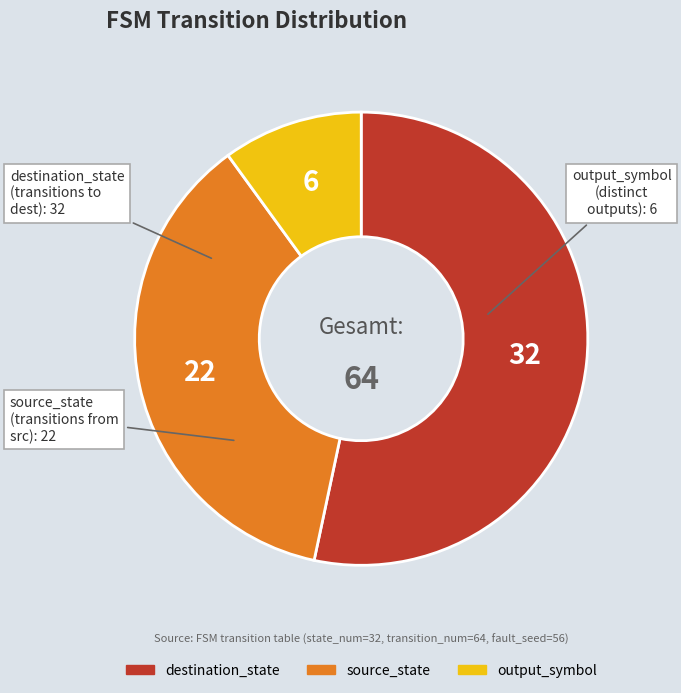

Is it true that destination_state is 67% of the pie?

False